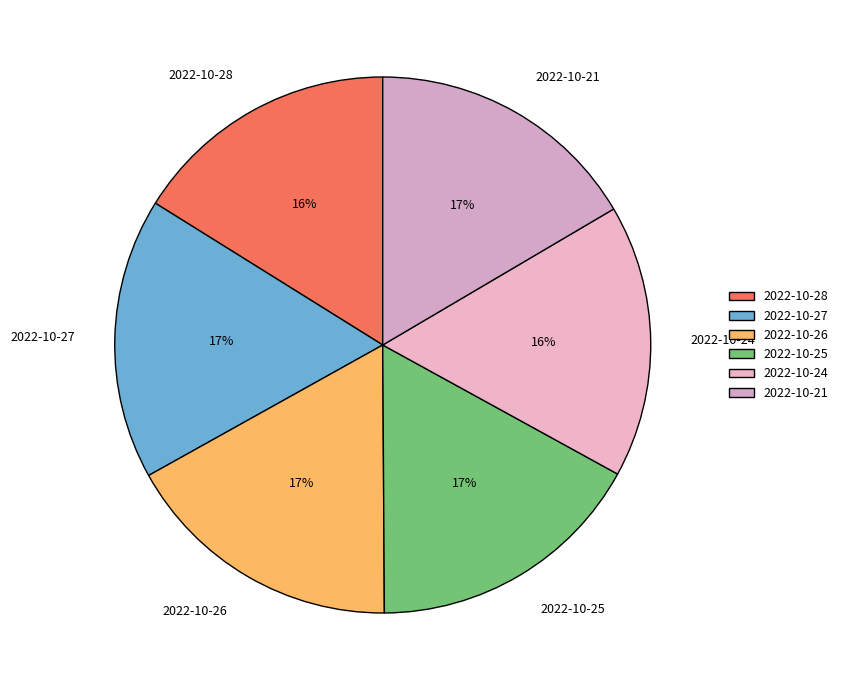

What percentage is the 2022-10-24 slice, to the nearest percent?

16%